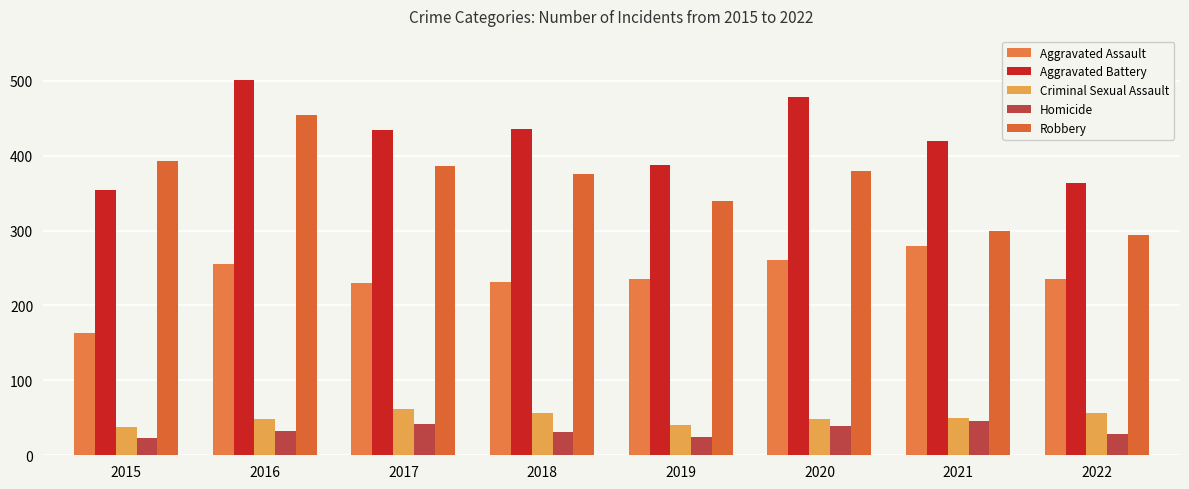

Reading left to right, list all the values displayed in this chart.

Aggravated Assault: 2015=163	2016=255	2017=230	2018=231	2019=235	2020=261	2021=279	2022=235
Aggravated Battery: 2015=354	2016=501	2017=434	2018=436	2019=388	2020=478	2021=420	2022=364
Criminal Sexual Assault: 2015=38	2016=49	2017=62	2018=56	2019=40	2020=49	2021=50	2022=57
Homicide: 2015=23	2016=33	2017=42	2018=31	2019=24	2020=39	2021=46	2022=29
Robbery: 2015=393	2016=455	2017=386	2018=375	2019=340	2020=379	2021=300	2022=294